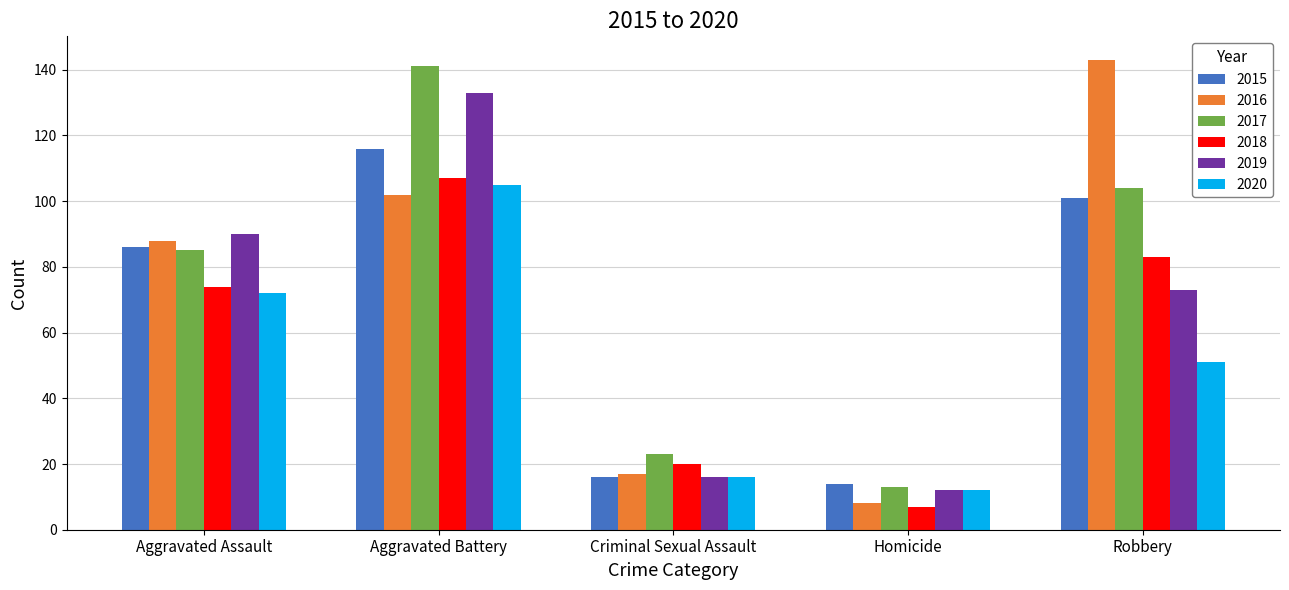

Rank the series by their maximum value, from lowest to highest.

2020, 2018, 2015, 2019, 2017, 2016